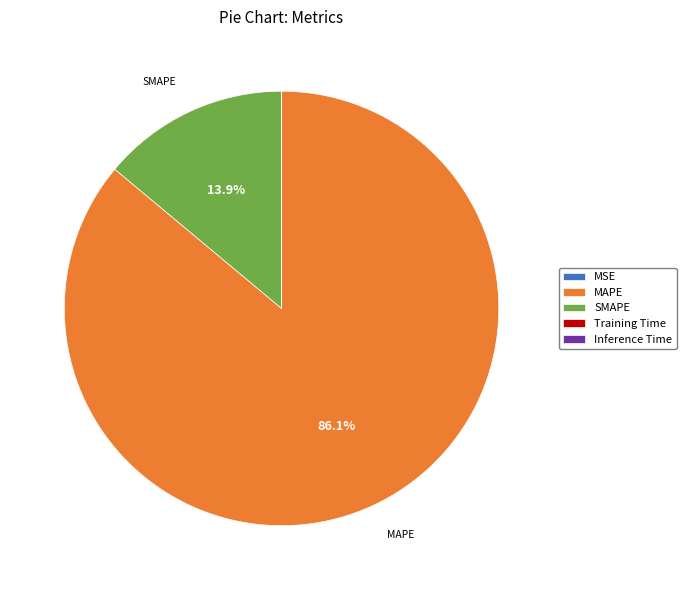

What is the majority slice?

MAPE